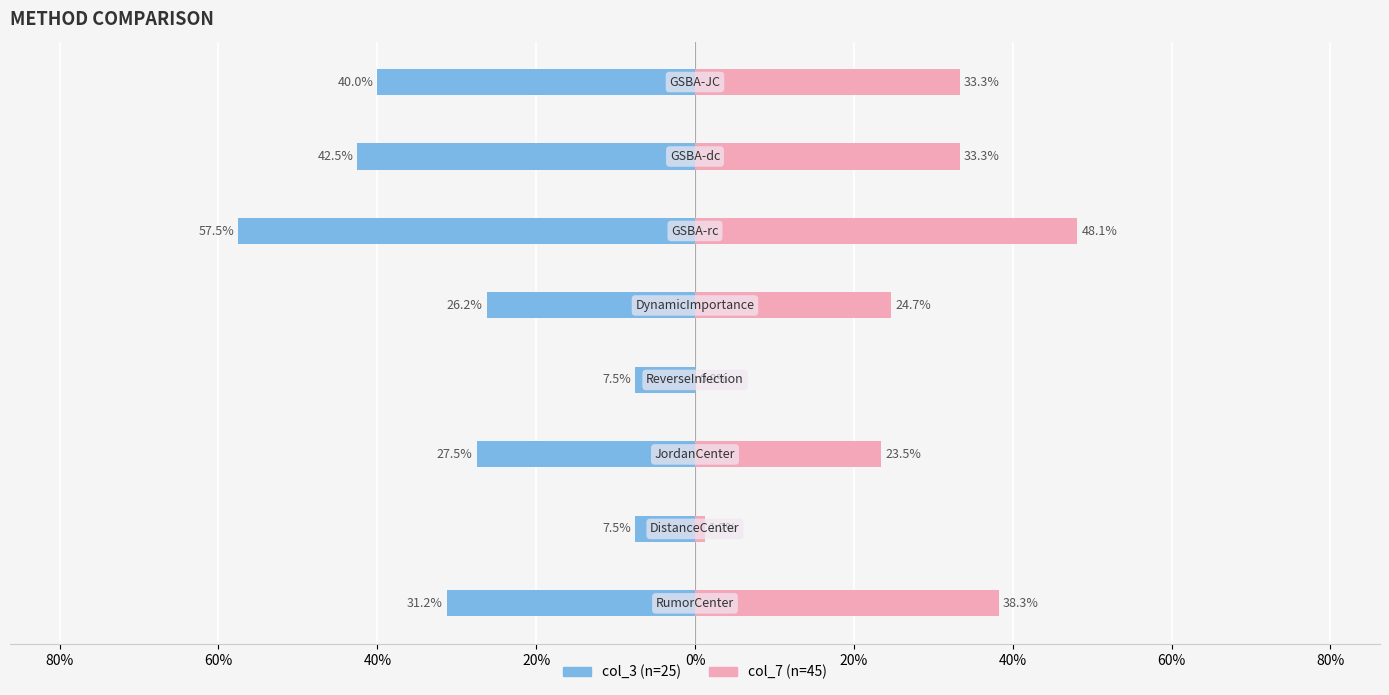

Are the bars grouped side by side (vs. stacked)?

Yes